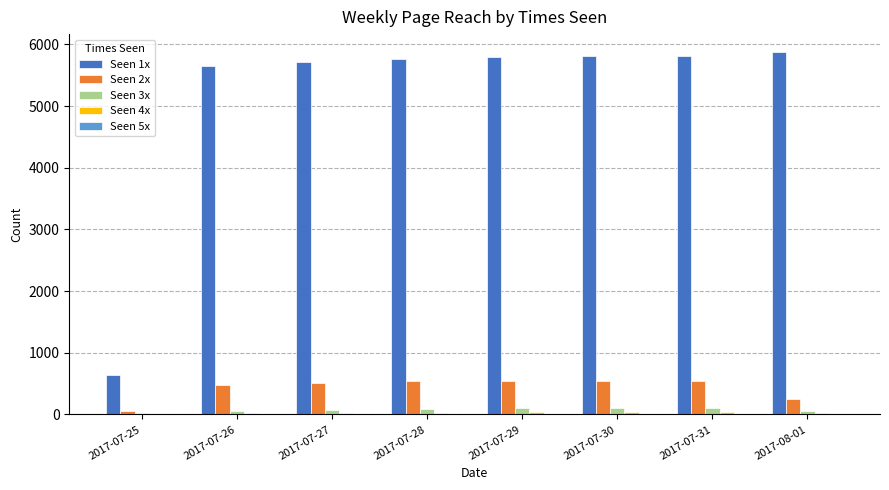

Is it true that Seen 1x equals 5713 at 2017-07-27?

True